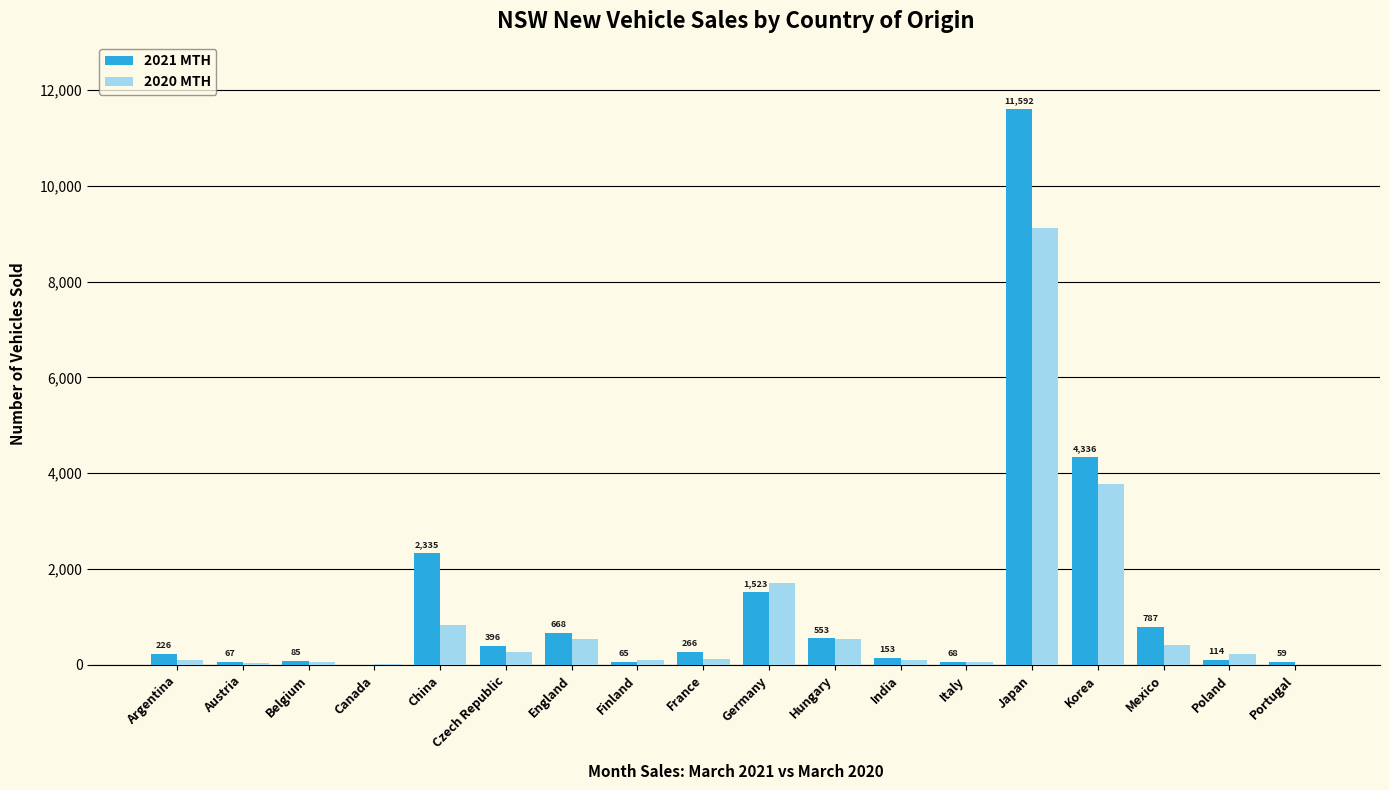

Which category has the highest value in the 2021 MTH series?

Japan